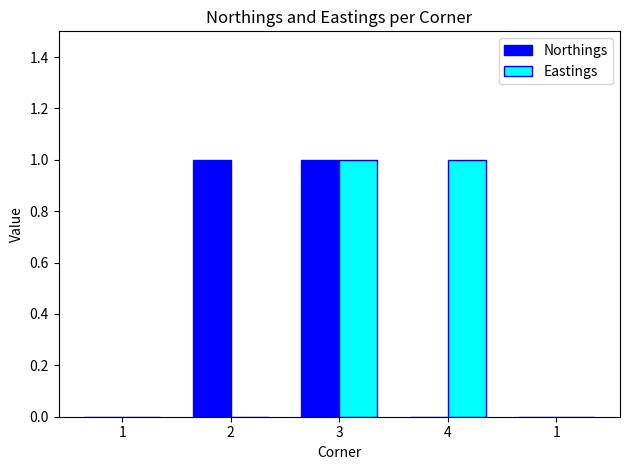

Count the number of categories in the chart.

5